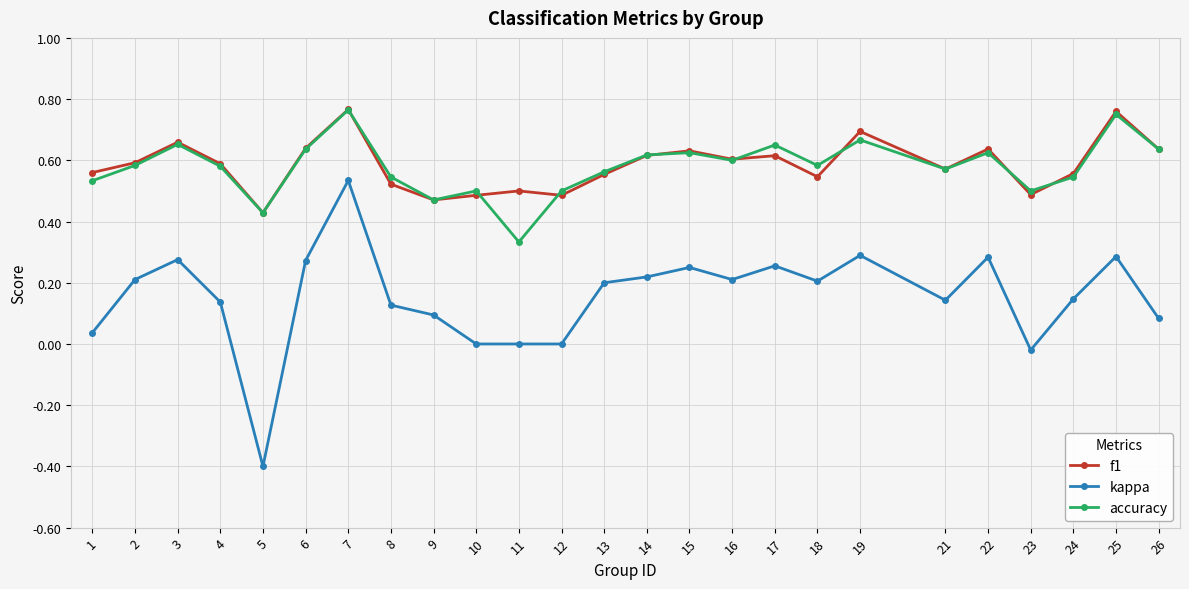

At which category is the sum across all series the highest?

7